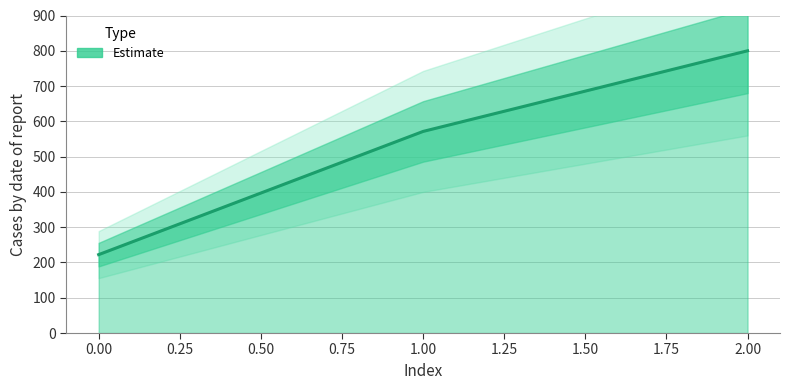

What is the sum of all values?

1593.7